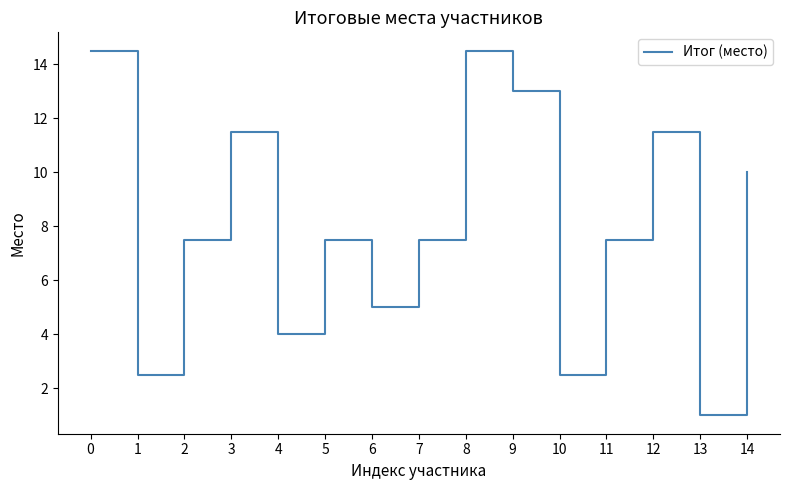

How many interior local valleys (lower than both neighbors) does the data have?

5